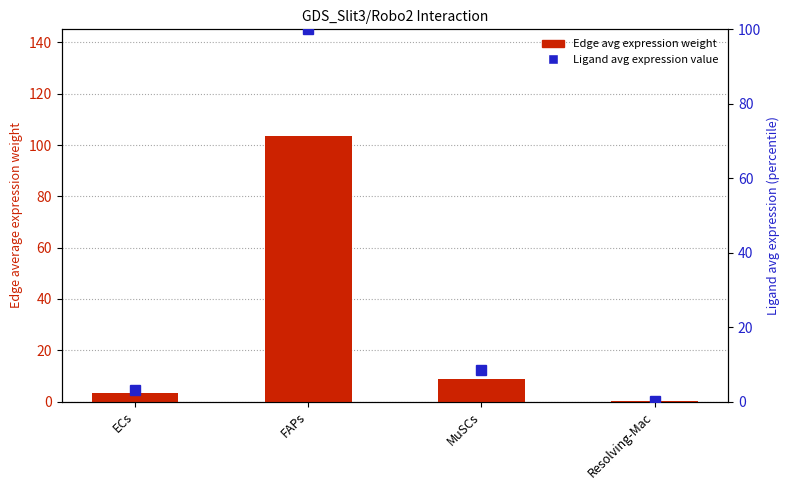

What is the sum of the Edge average expression weight values at MuSCs and ECs?

12.1